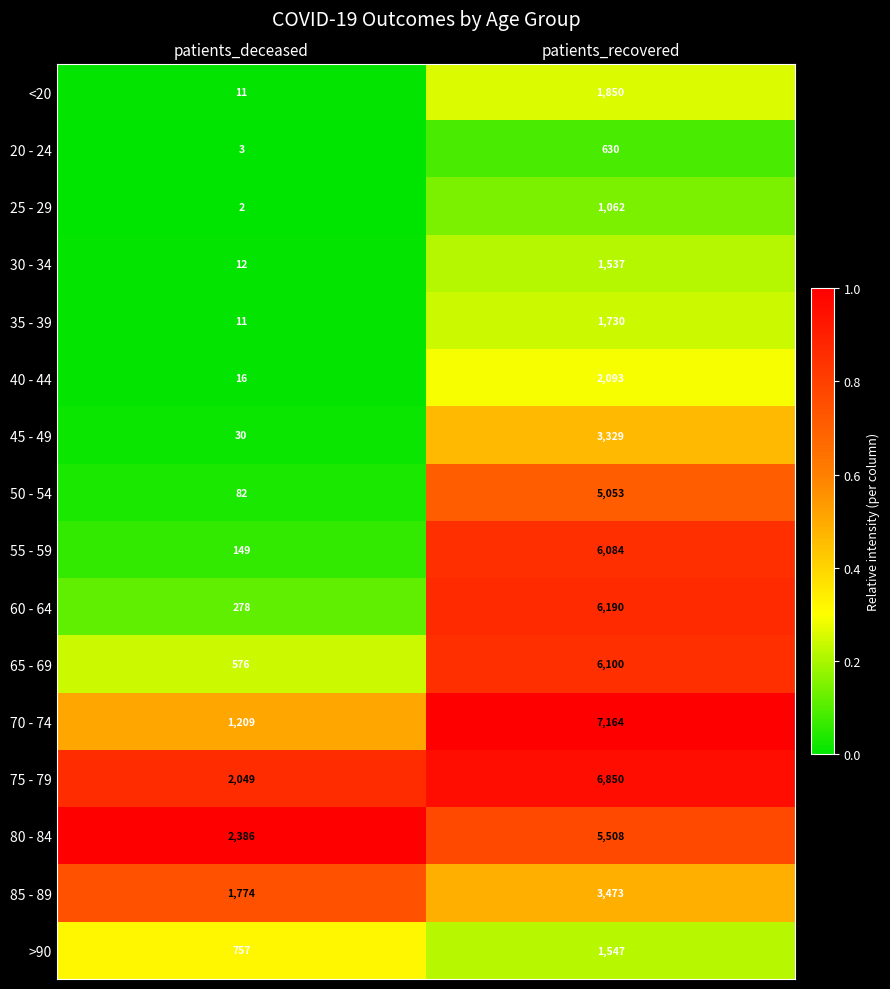

True or false: 55 - 59 has a value of 149 at patients_deceased.

True